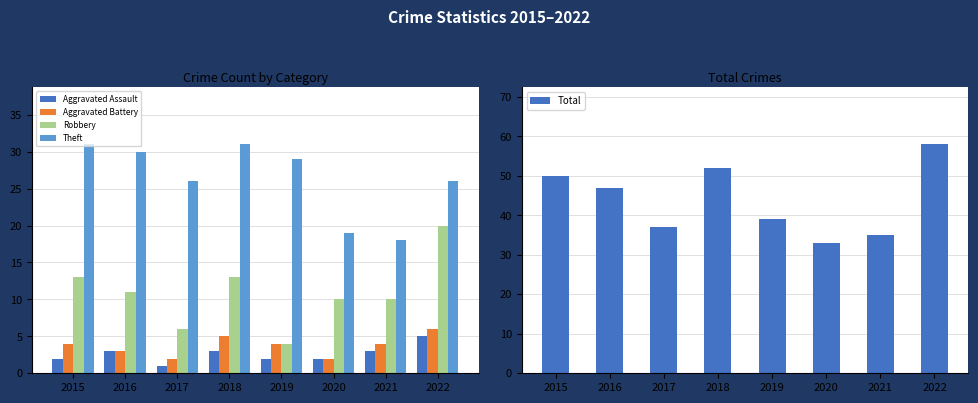

What is the approximate value of Aggravated Battery at 2015?

4